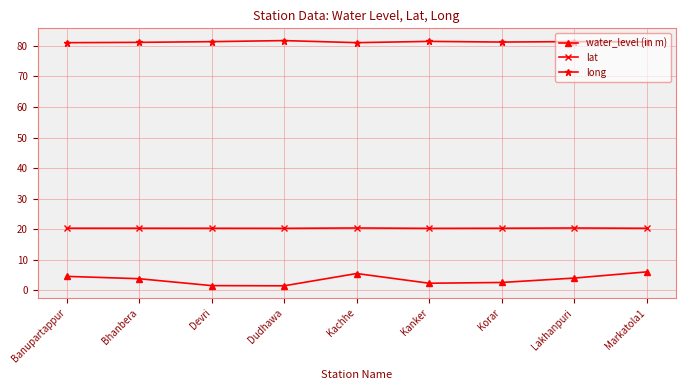

What position from the right is Bhanbera?

8